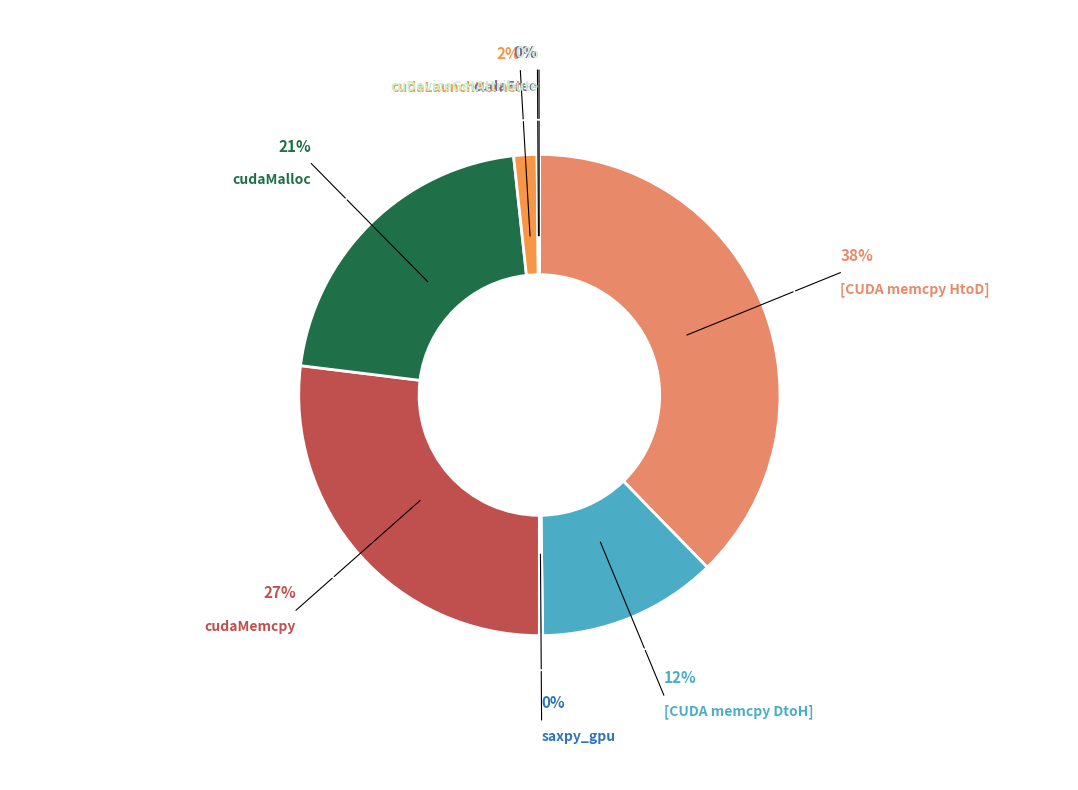

To the nearest percent, what is the difference between the largest and smallest slice percentages?

38%